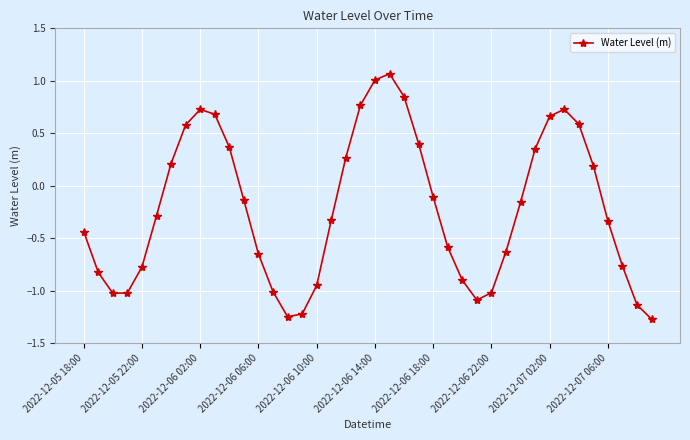

What is the value of the 30th point from the left?

-0.6